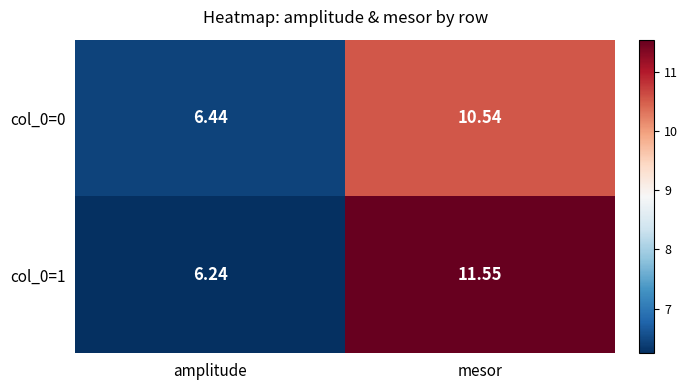

Where is col_0=0 nearest to the value 8?

amplitude